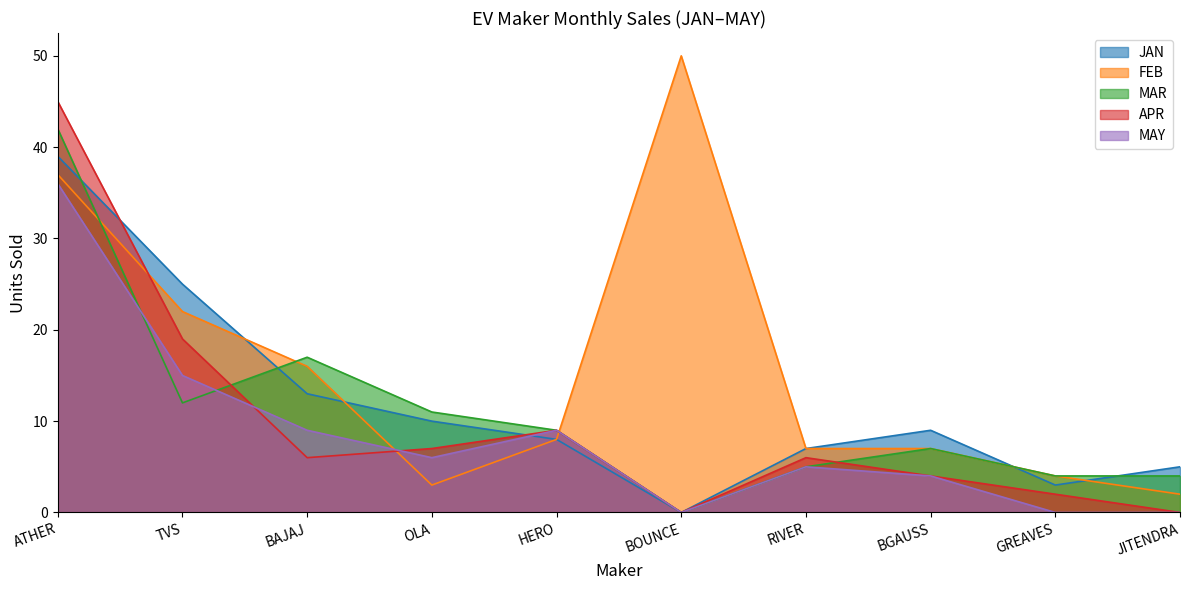

Does the chart have visible grid lines?

No